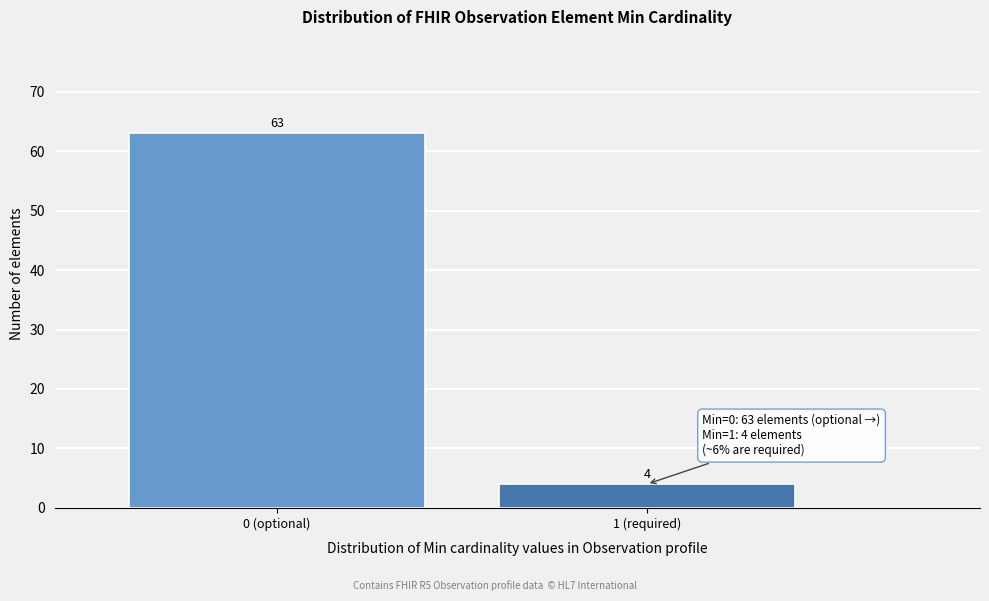

Reading left to right, extract all data points from this chart.

0 (optional)=63	1 (required)=4